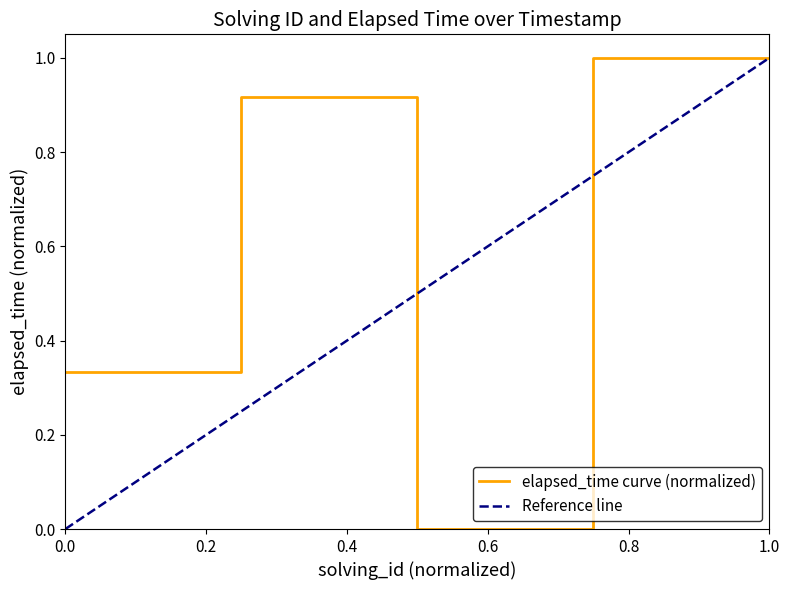

True or false: the data shows 0.3 at 1562084636469.

False